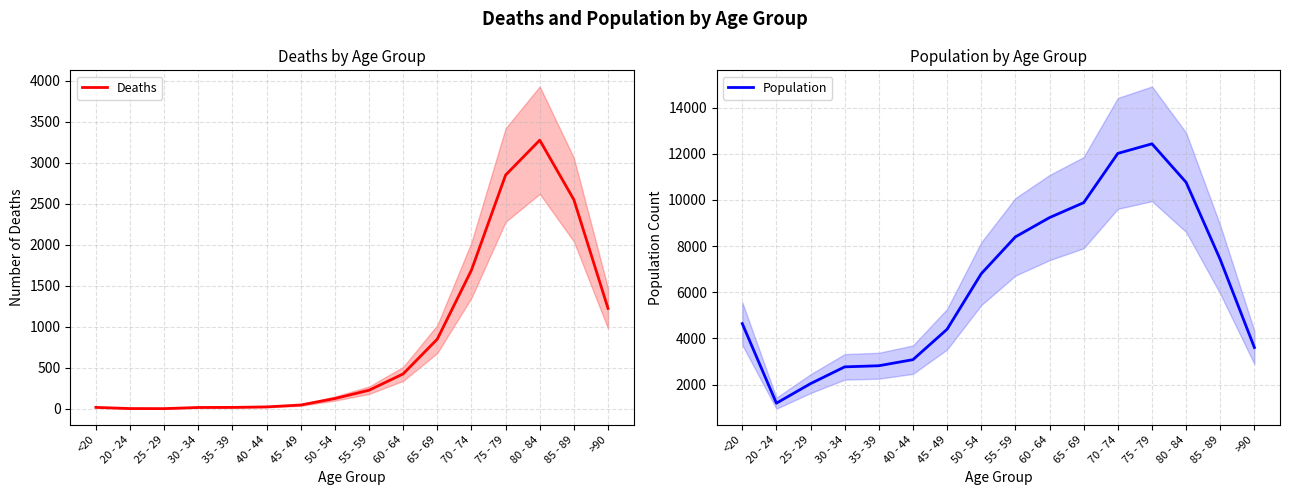

Where is the first local minimum for Deaths?

25 - 29